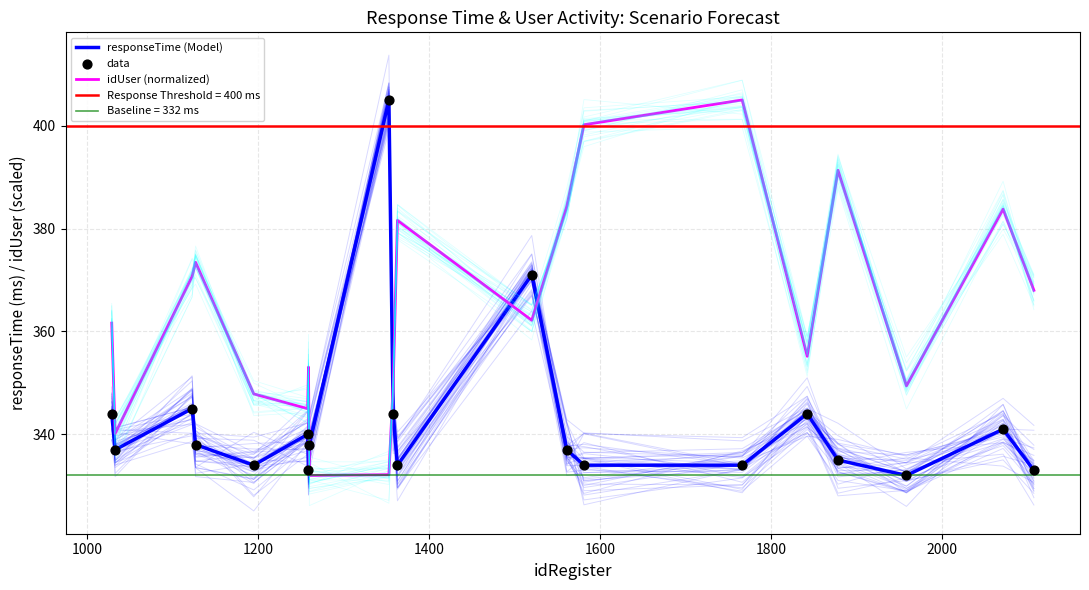

Which series reaches the maximum Y coordinate?

responseTime (Model)